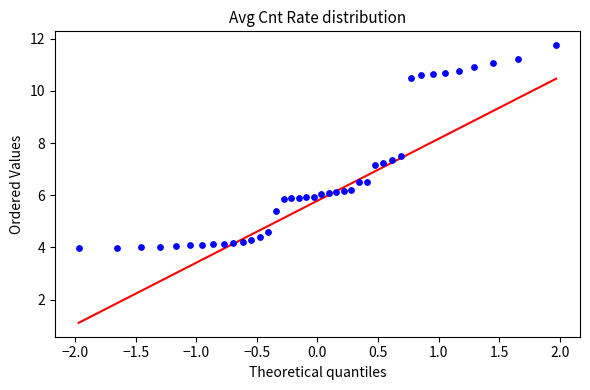

What is the range of Y values (max minus min)?

7.8